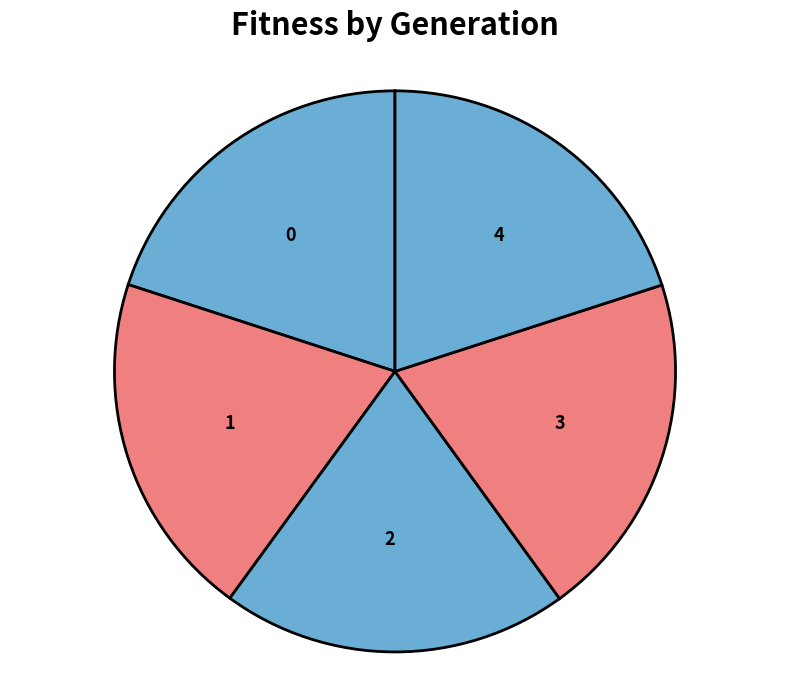

The 1 slice represents 20% of the pie. True or false?

True